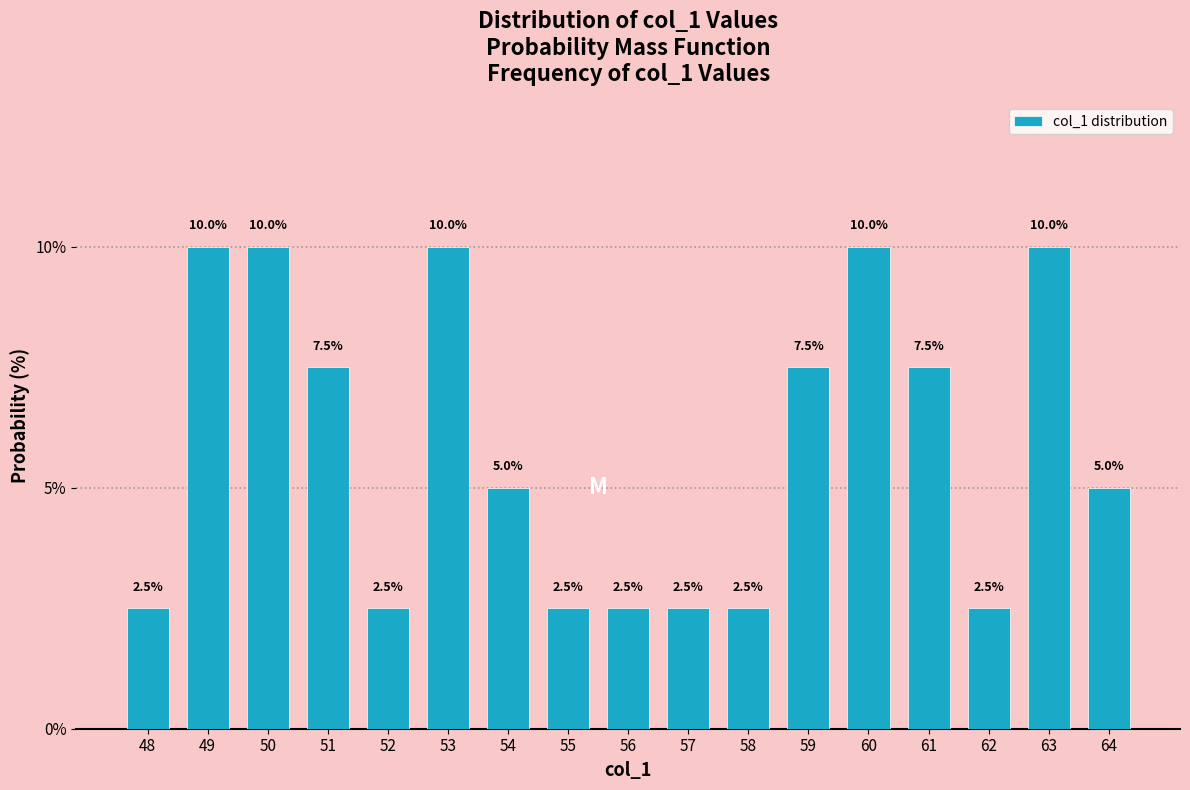

Reading left to right, list all the values displayed in this chart.

2.5	10.0	10.0	7.5	2.5	10.0	5.0	2.5	2.5	2.5	2.5	7.5	10.0	7.5	2.5	10.0	5.0